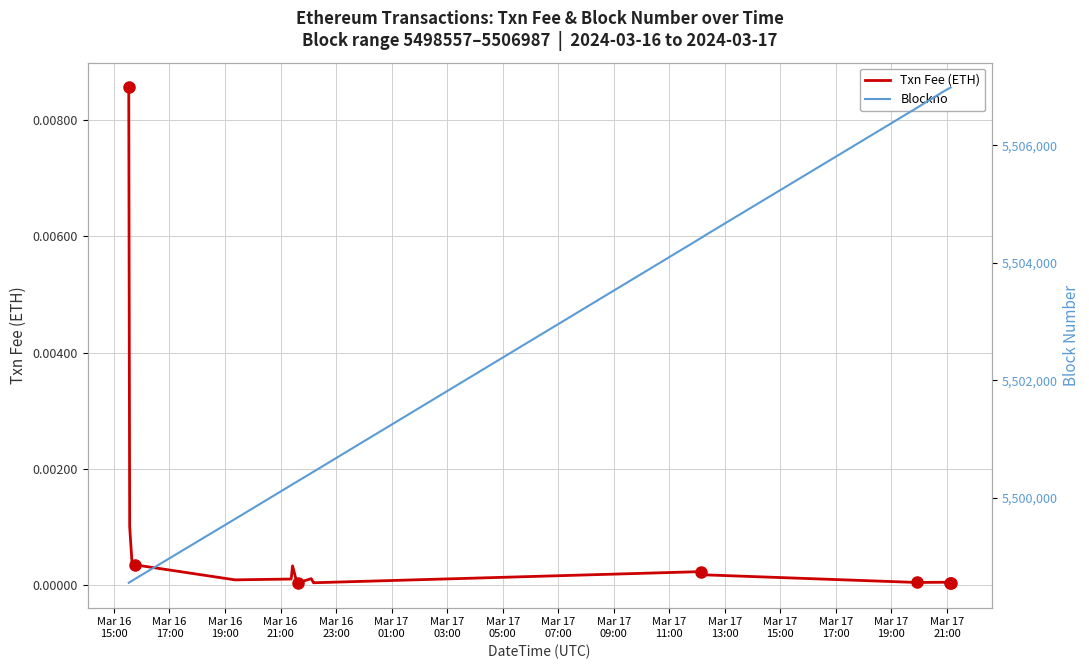

What is the difference between the second highest and minimum values in the Blockno series?

8426.0